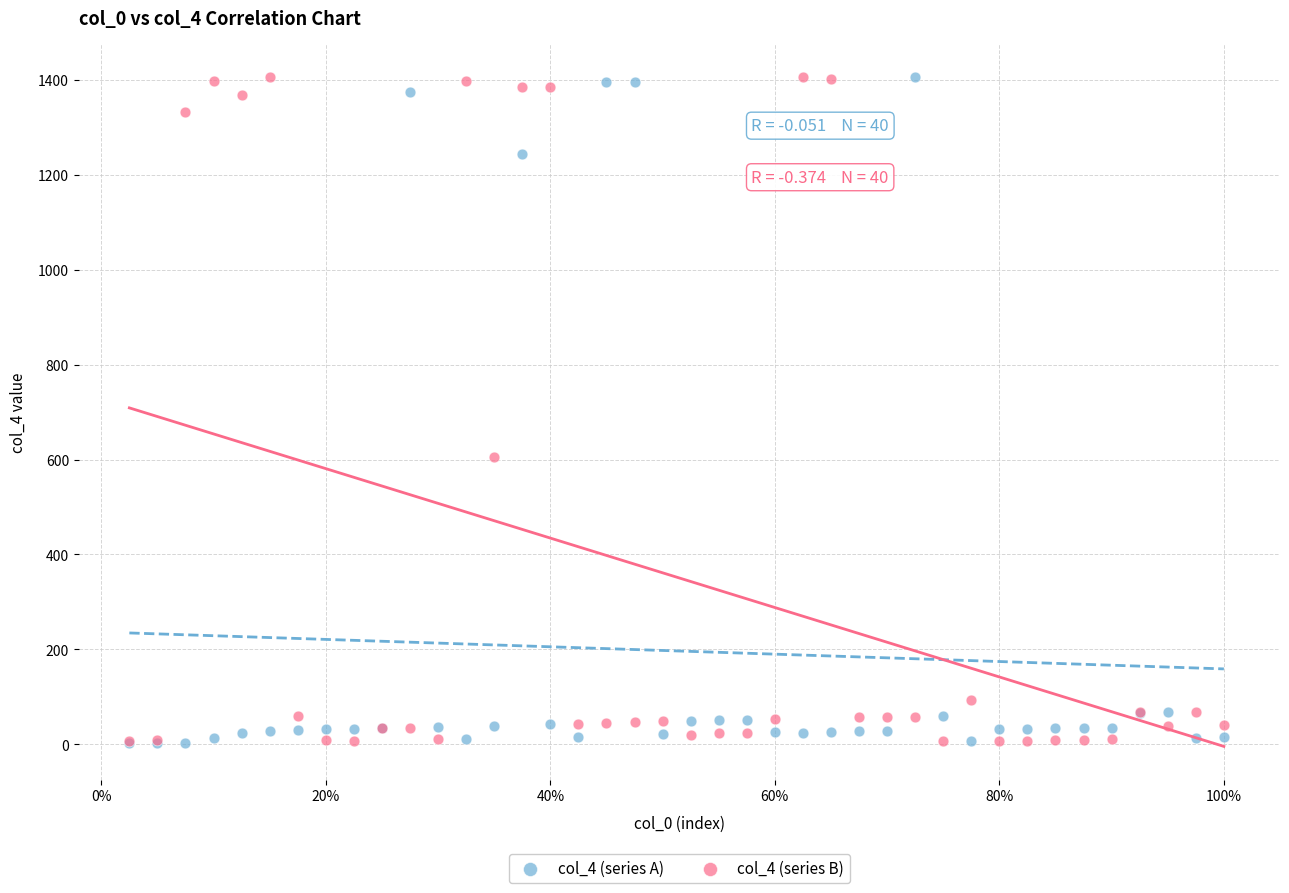

Across all series, what Y value is closest to 704?

605